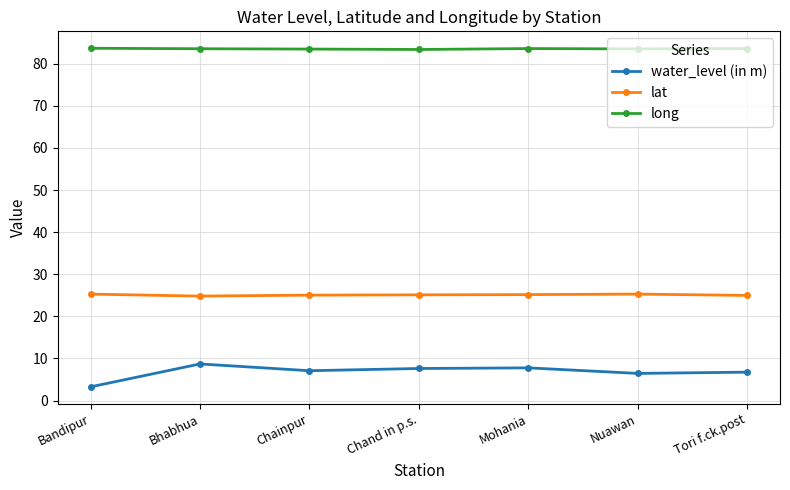

How many categories are shown in the chart?

7